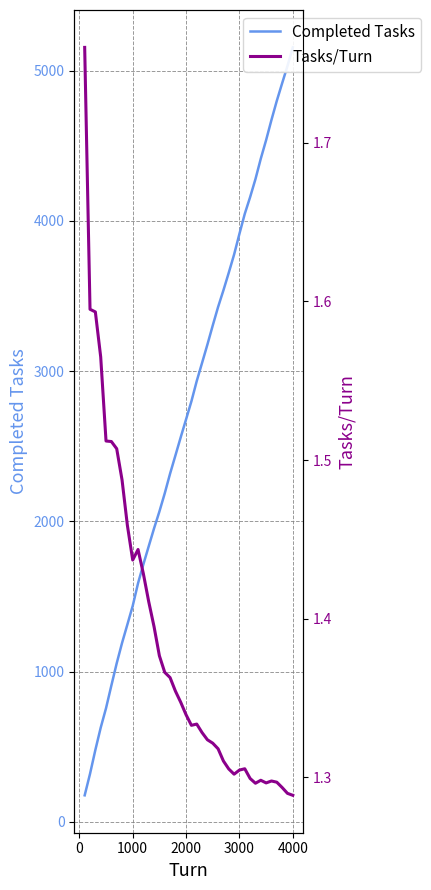

Reading left to right, transcribe all the data shown in this chart.

Completed Tasks: 176.0	319.0	478.0	626.0	756.0	907.0	1055.0	1190.0	1313.0	1437.0	1588.0	1714.0	1834.0	1953.0	2065.0	2186.0	2317.0	2438.0	2560.0	2679.0	2799.0	2934.0	3055.0	3177.0	3304.0	3427.0	3538.0	3655.0	3776.0	3914.0	4047.0	4158.0	4278.0	4414.0	4538.0	4672.0	4799.0	4916.0	5031.0	5155.0
Tasks/Turn: 1.8	1.6	1.6	1.6	1.5	1.5	1.5	1.5	1.5	1.4	1.4	1.4	1.4	1.4	1.4	1.4	1.4	1.4	1.3	1.3	1.3	1.3	1.3	1.3	1.3	1.3	1.3	1.3	1.3	1.3	1.3	1.3	1.3	1.3	1.3	1.3	1.3	1.3	1.3	1.3